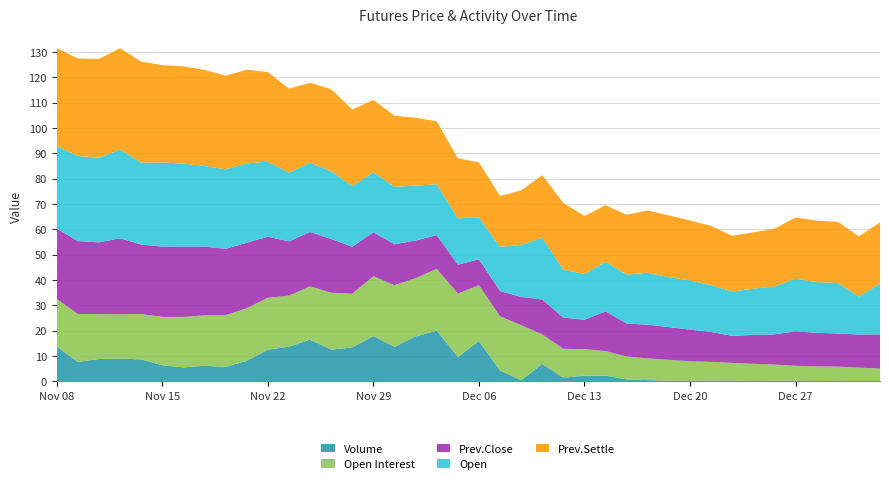

What is the highest value of the Volume series?

20.0